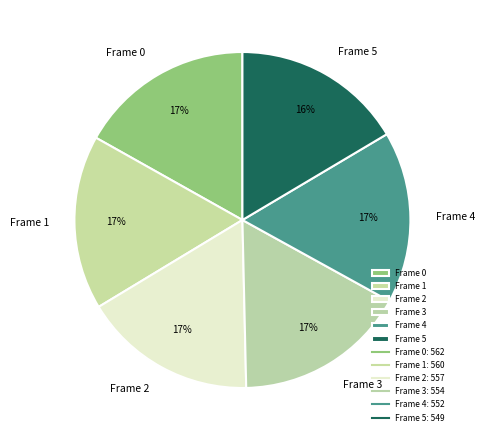

To the nearest percent, what is the average slice percentage?

17%